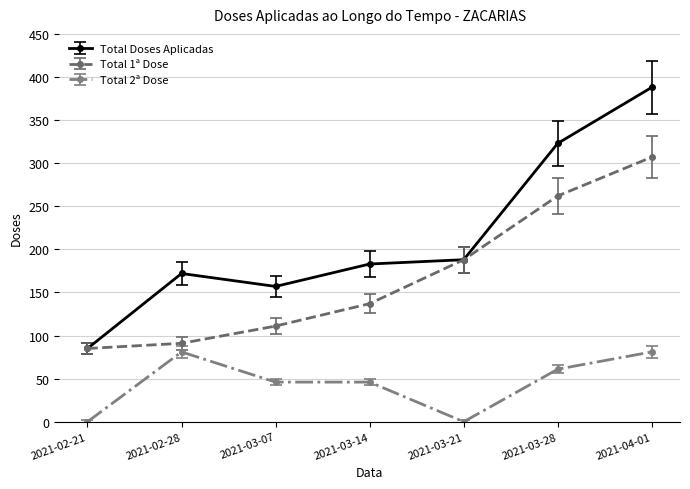

What is the maximum value shown in the chart?

388